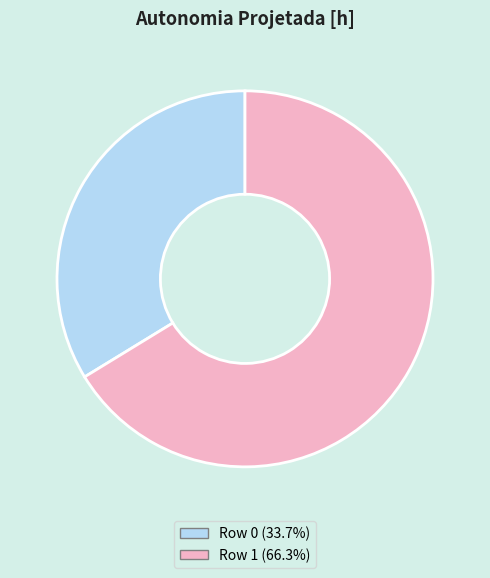

What is the smallest slice in the pie chart?

Row 0